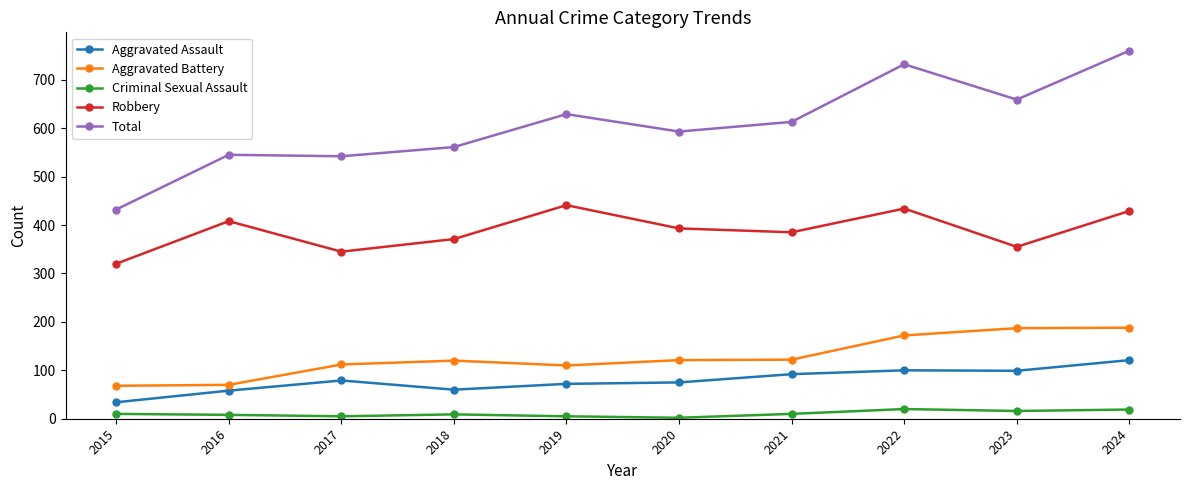

Where is the first local maximum for Robbery?

2016